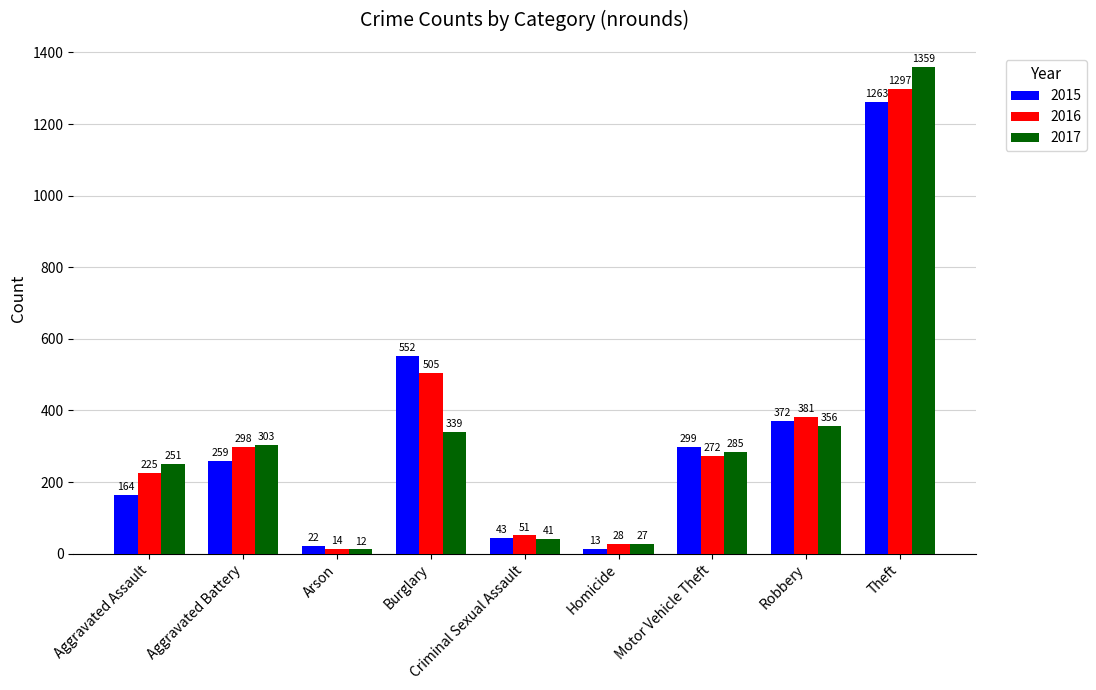

How many values in the 2015 series are below 259?

4